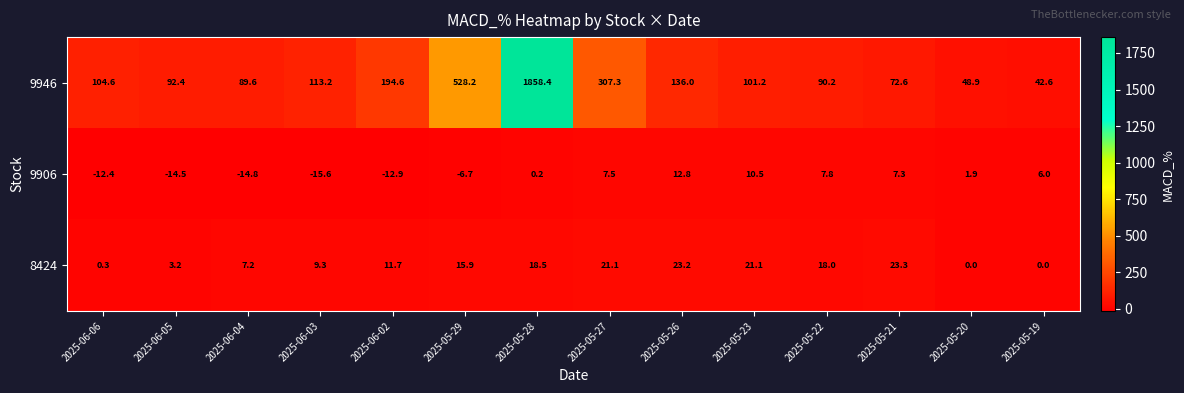

What value does the 9946 series have at 2025-06-04?

89.6